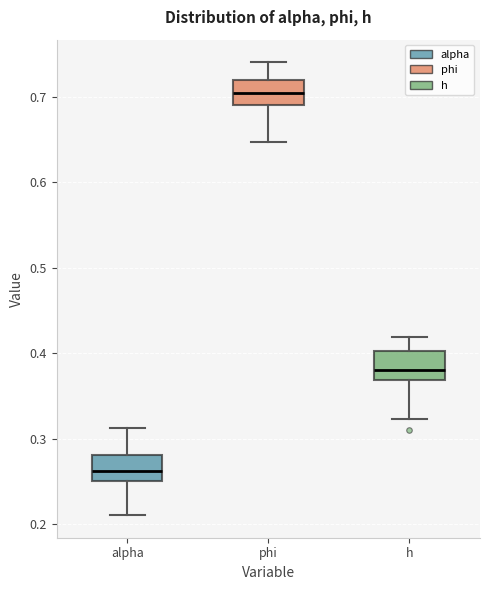

Which box has the lowest median line?

alpha